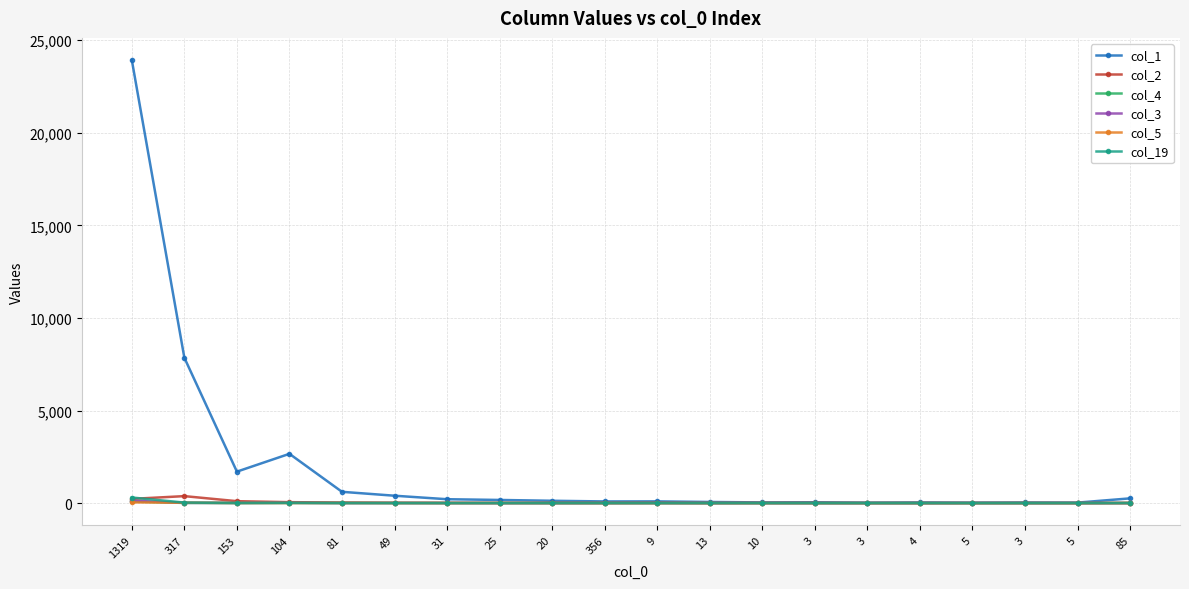

How many categories are shown in the chart?

20